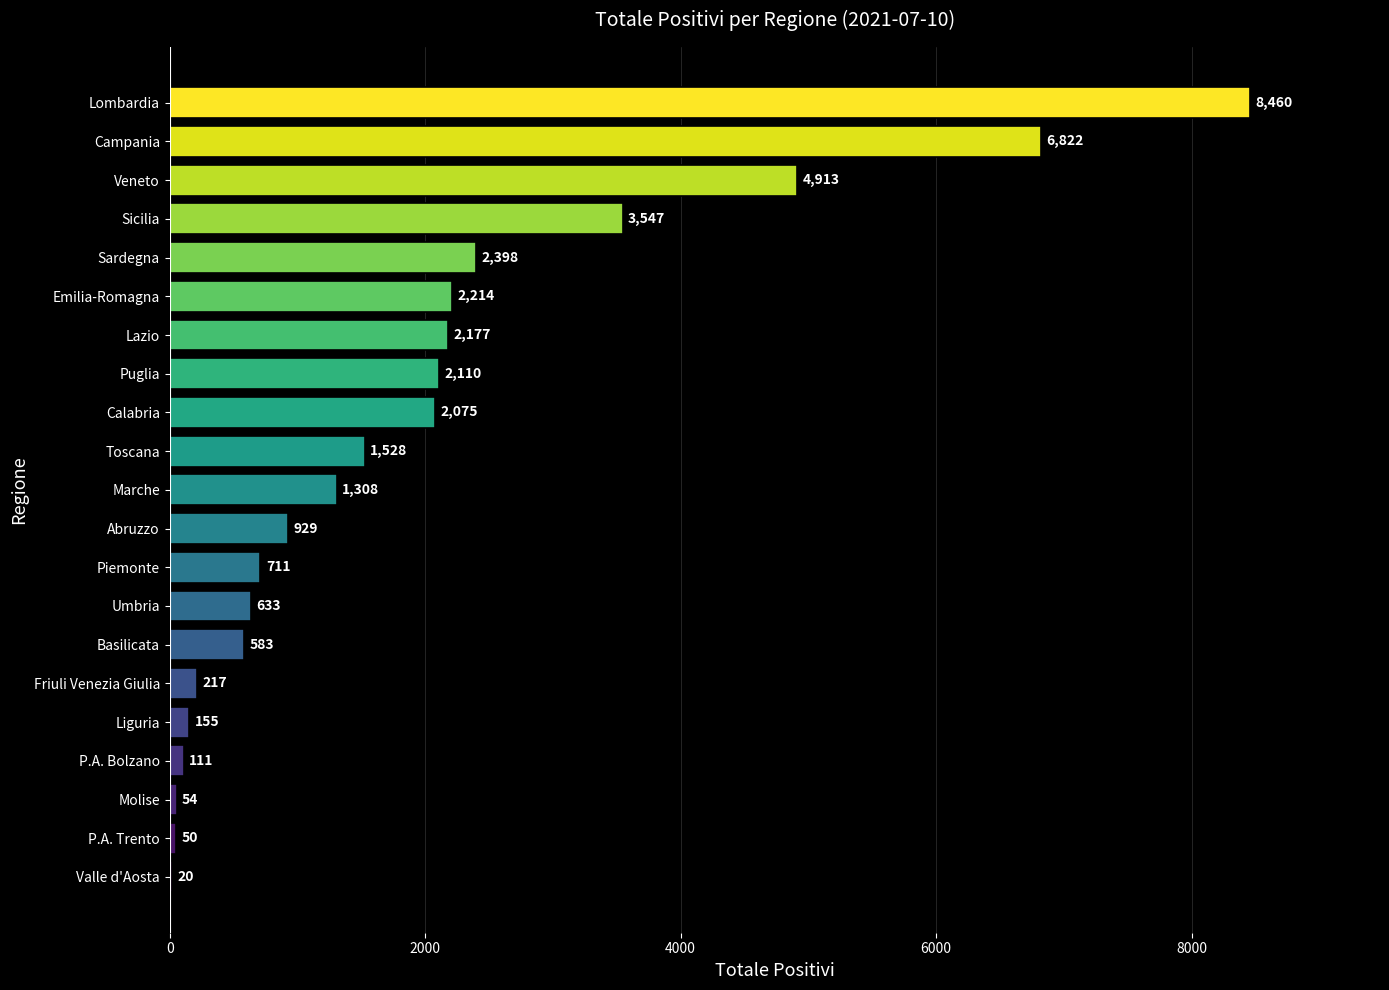

Does the chart contain stacked bars?

No